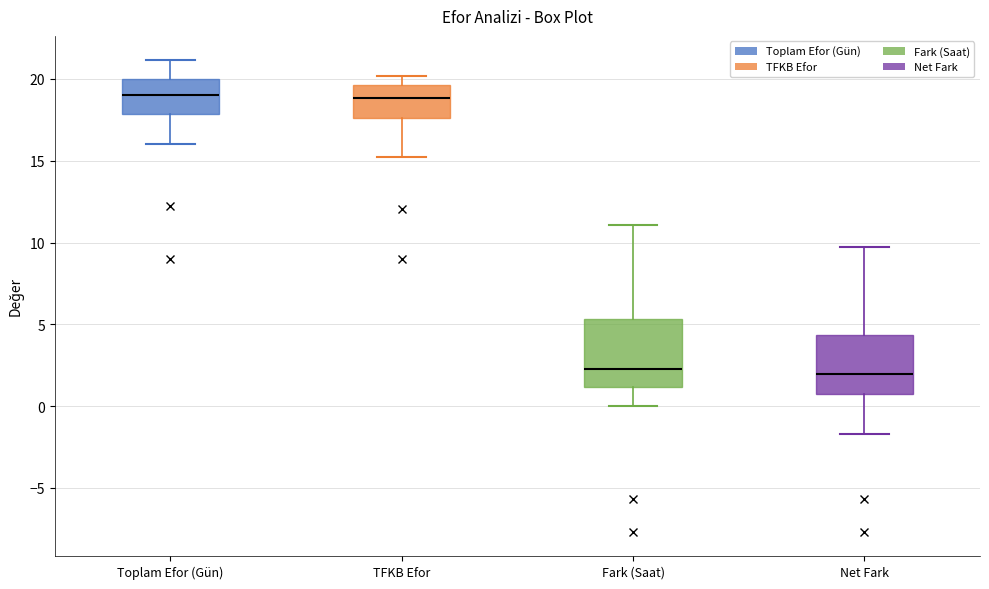

Reading left to right, transcribe this box plot: for each box, give where its median line is, the range the box spans, and where its two whiskers end, as read against the y-axis. The values are not printed on the chart, so give them approximately, as read against the axis.

Toplam Efor (Gün): median 19.0, box 18.0 to 20.0, whiskers 16.0 to 21.0
TFKB Efor: median 19.0, box 17.5 to 19.5, whiskers 15.0 to 20.0
Fark (Saat): median 2.5, box 1.0 to 5.5, whiskers 0.0 to 11.0
Net Fark: median 2.0, box 1.0 to 4.5, whiskers -1.5 to 10.0